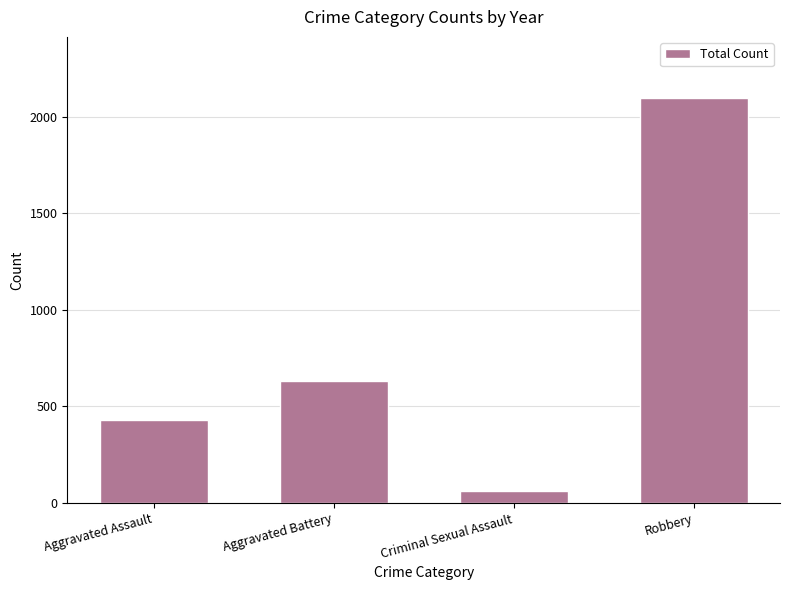

What is the average value?

806